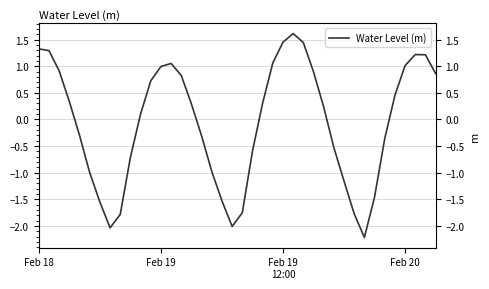

True or false: the data has more than 2 interior local peaks.

True